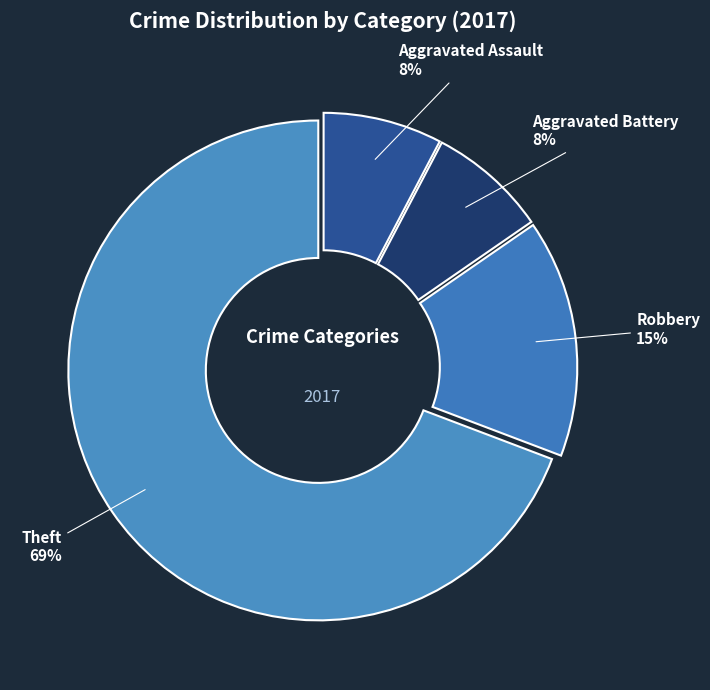

How many segments does this pie chart have?

4